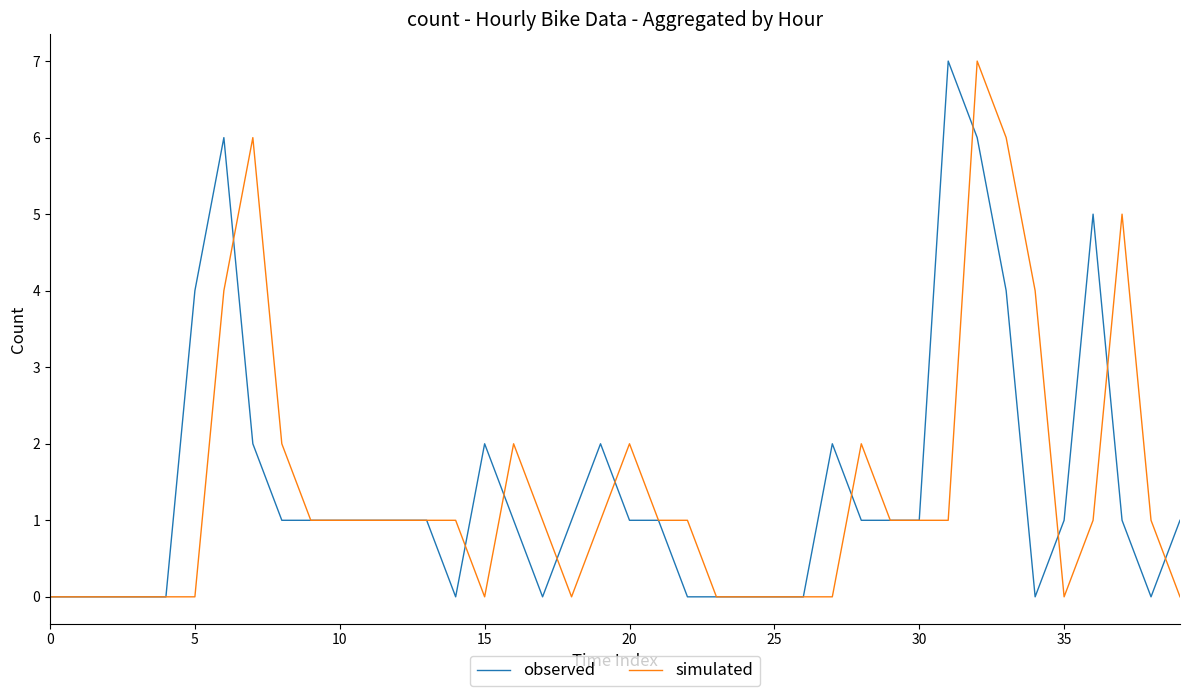

What is the greatest value displayed?

7